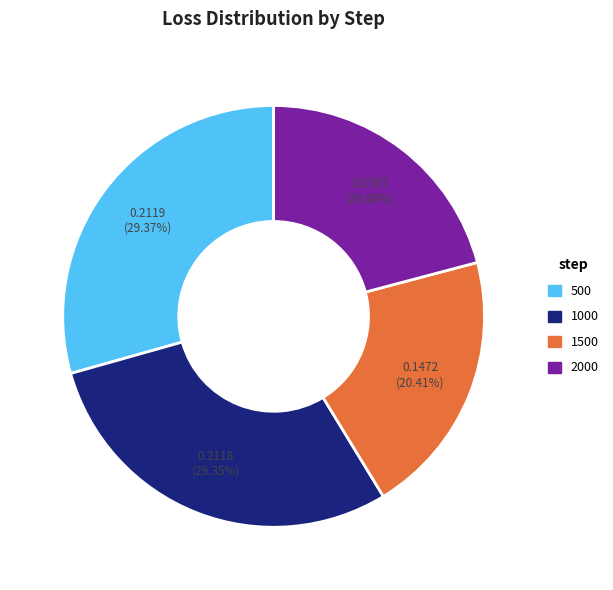

To the nearest percent, what percentage of the pie is 500?

29%